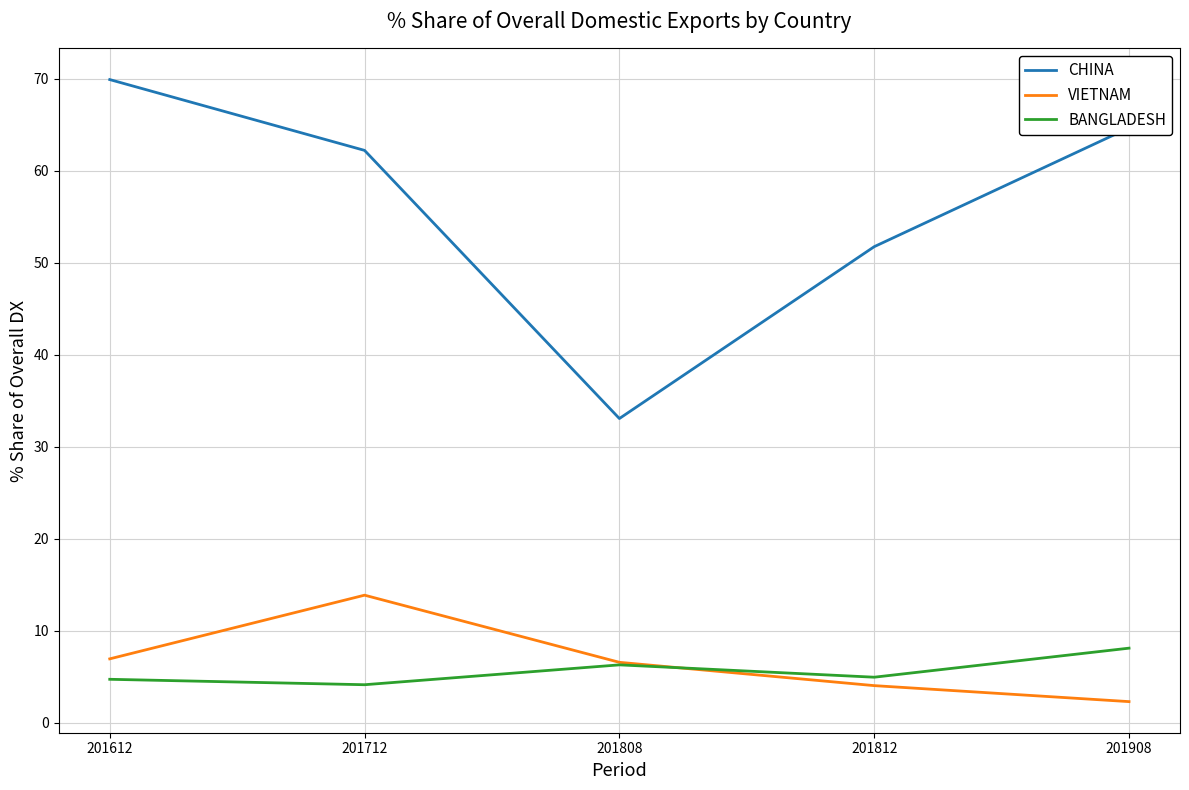

Which series changed the most between 201712 and 201812?

CHINA